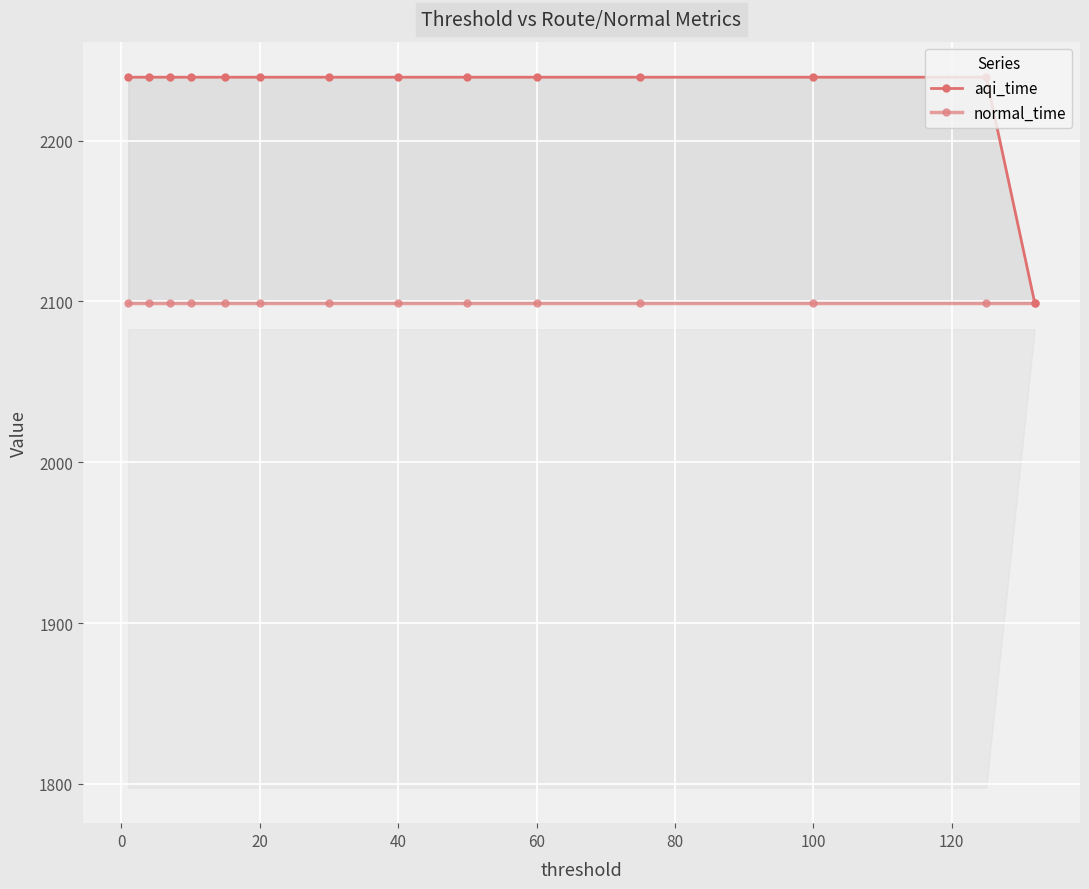

What is the sum of all aqi_time values?

31212.2